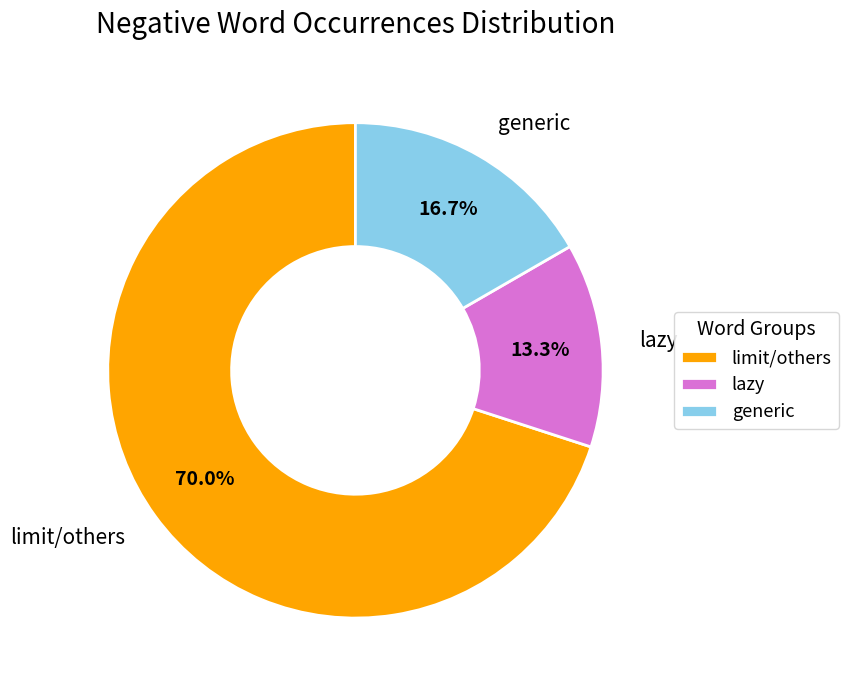

Between limit/others and lazy, which is larger?

limit/others